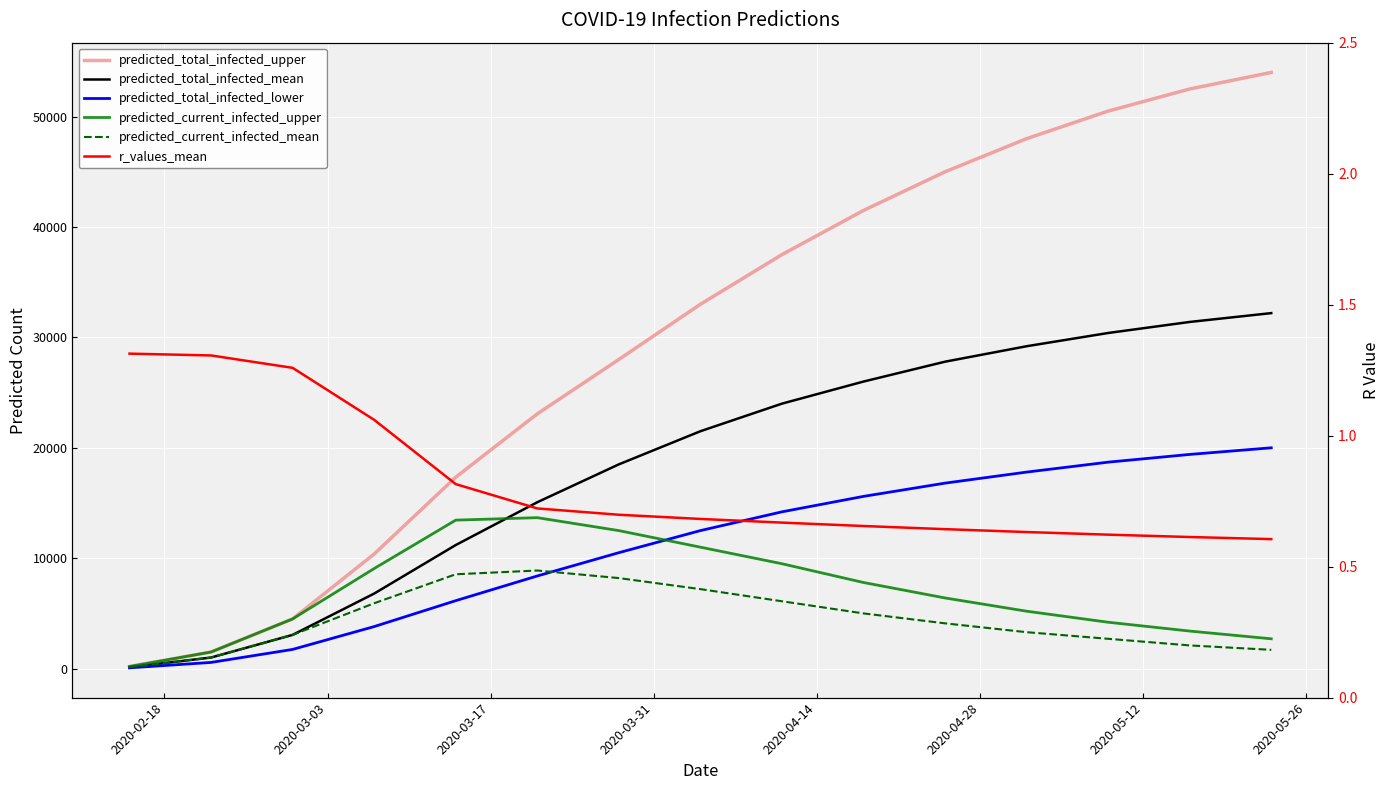

What is the average value of the predicted_total_infected_mean series?

18549.4